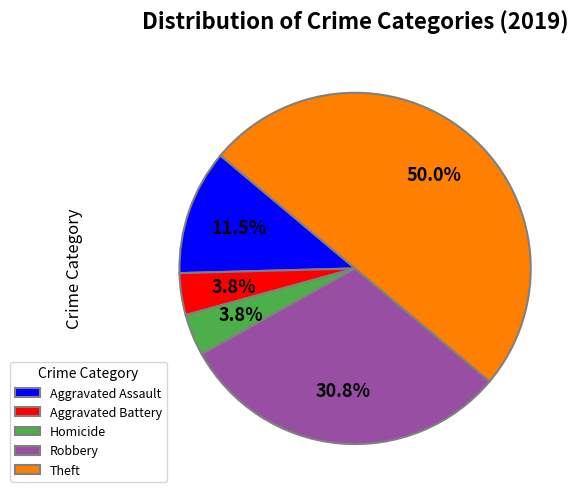

To the nearest percent, what is the difference between the largest and smallest slice percentages?

46%